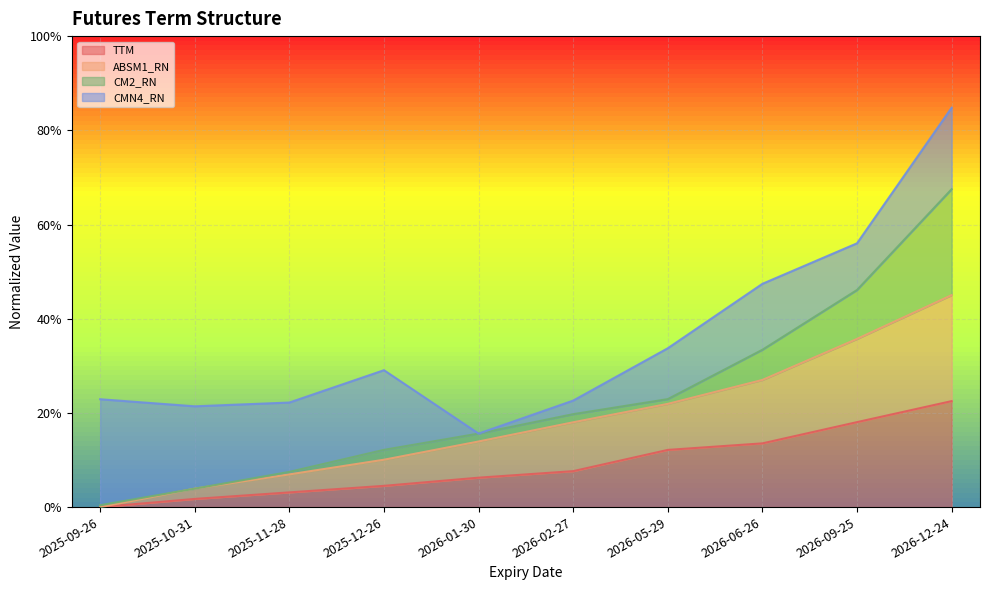

Is the value of ABSM1_RN at 2026-01-30 greater than the value of TTM at 2026-01-30?

Yes